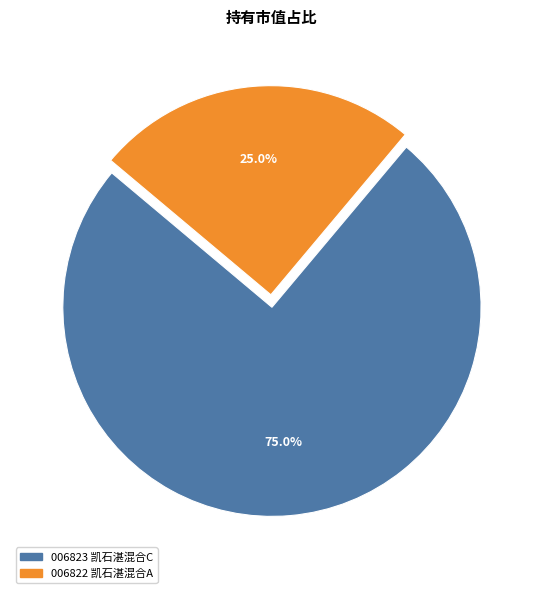

Is there any slice that represents more than half of the pie?

Yes